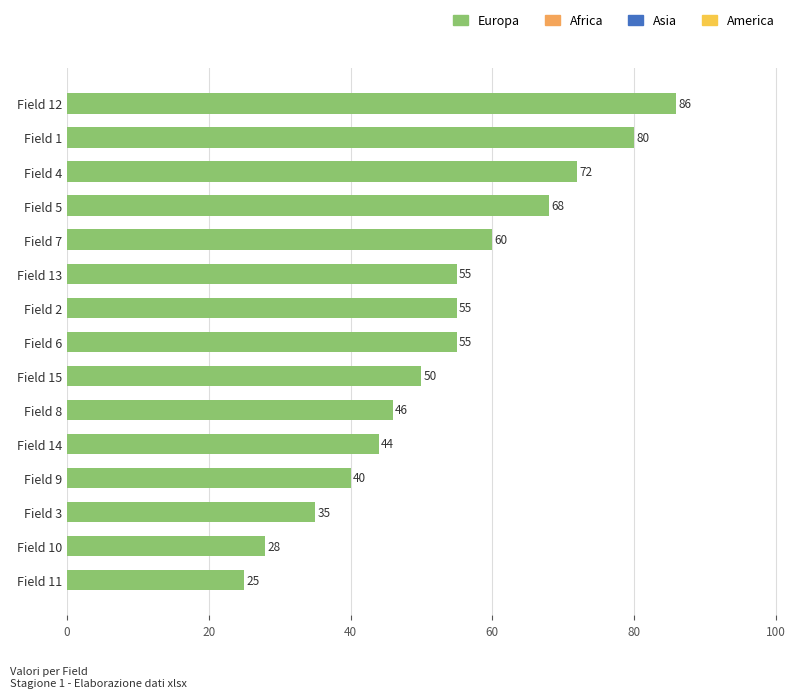

What is the sum of the values at Field 5 and Field 14?

112